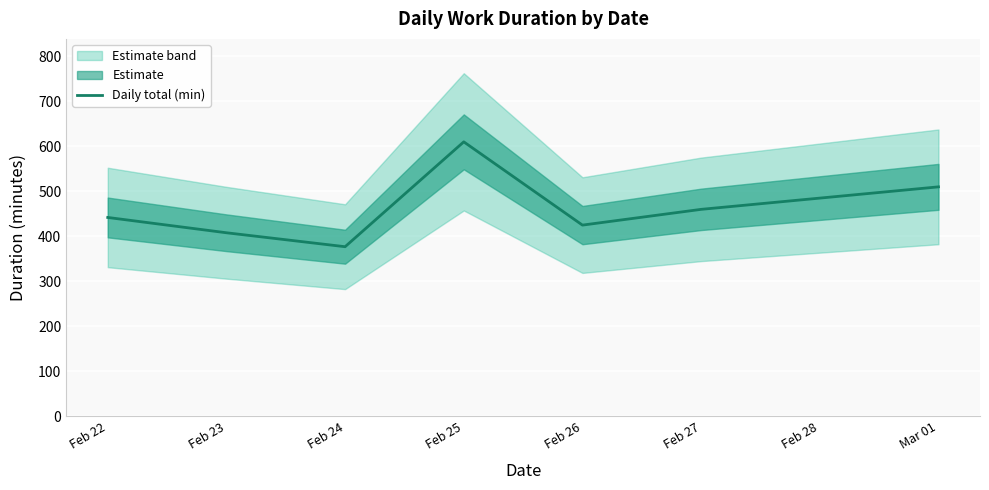

Reading left to right, transcribe all the data shown in this chart.

442	408	377	610	425	460	510